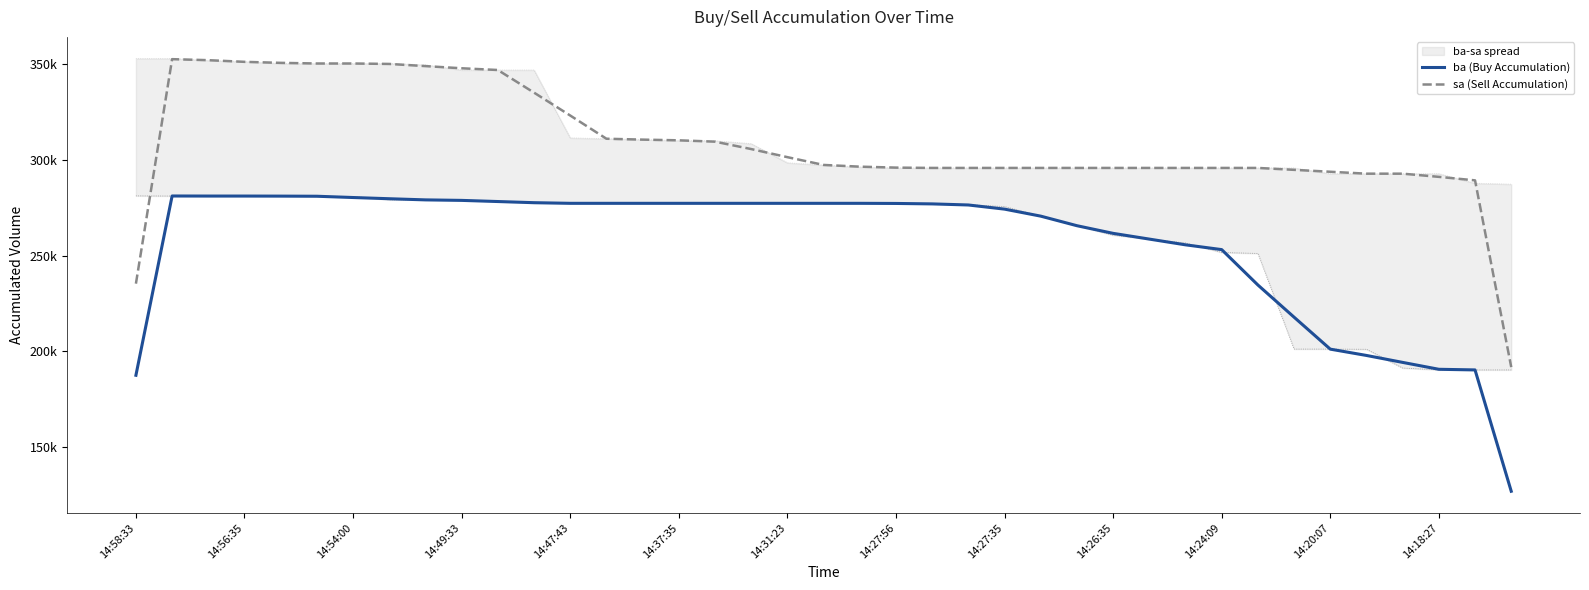

What is the total value across all series at 14:37:35?

587733.3